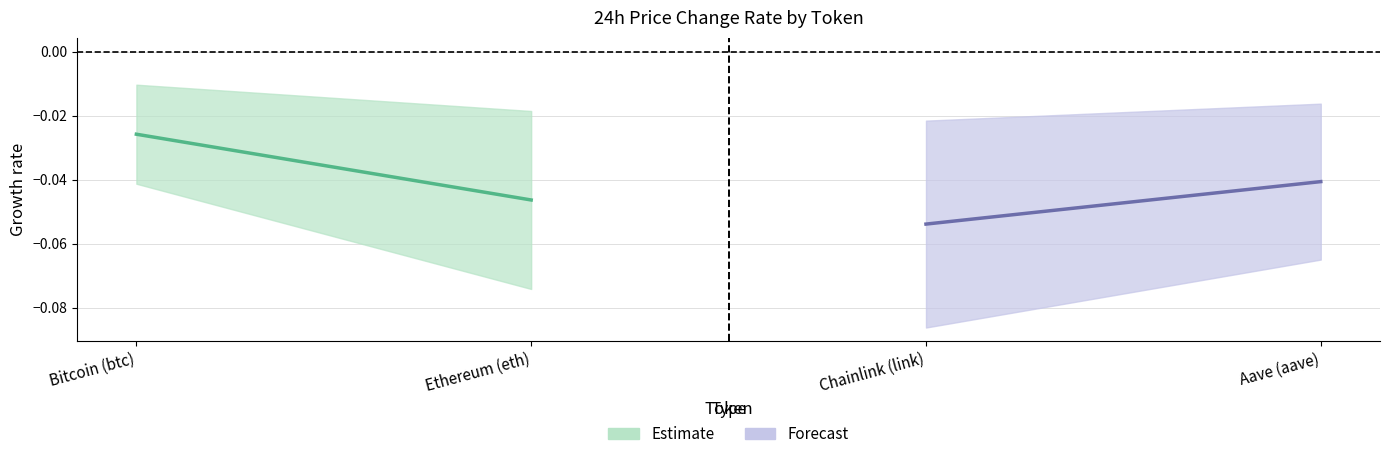

Which series has the largest total across all categories?

Estimate